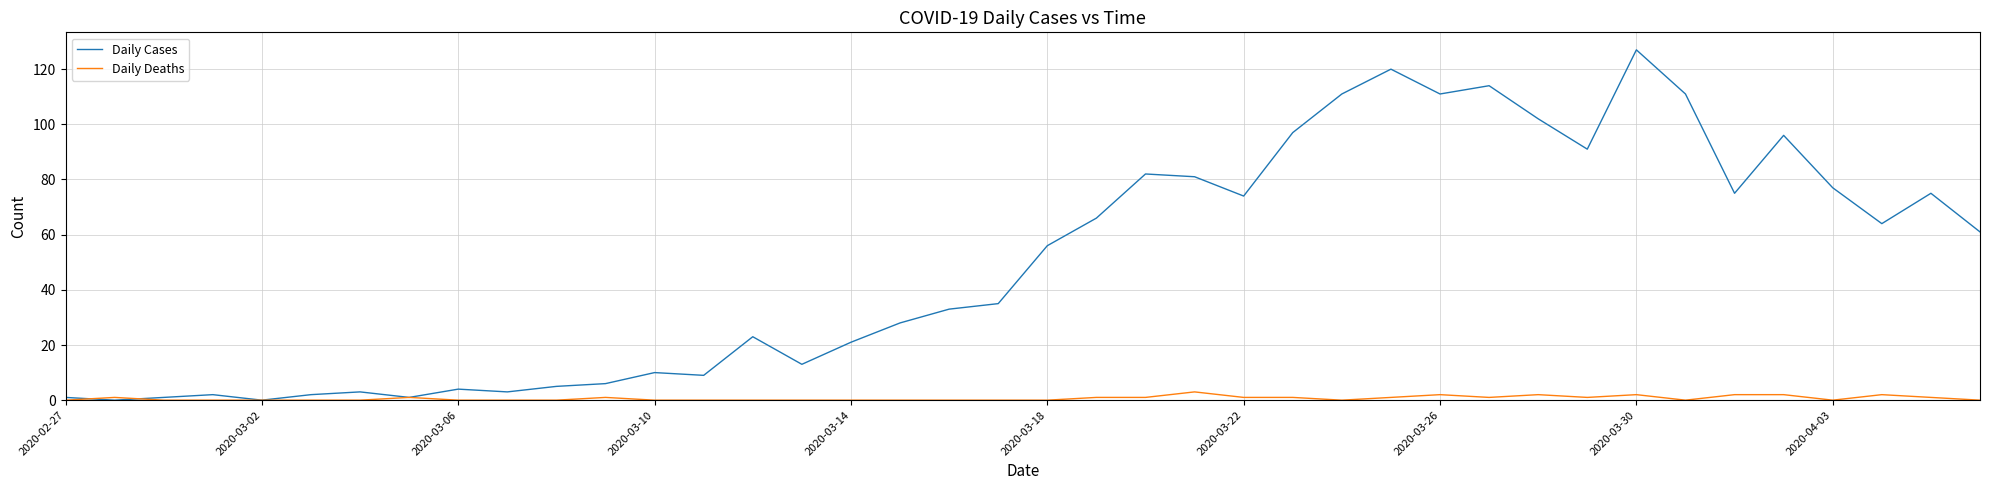

What is the maximum value shown in the chart?

127